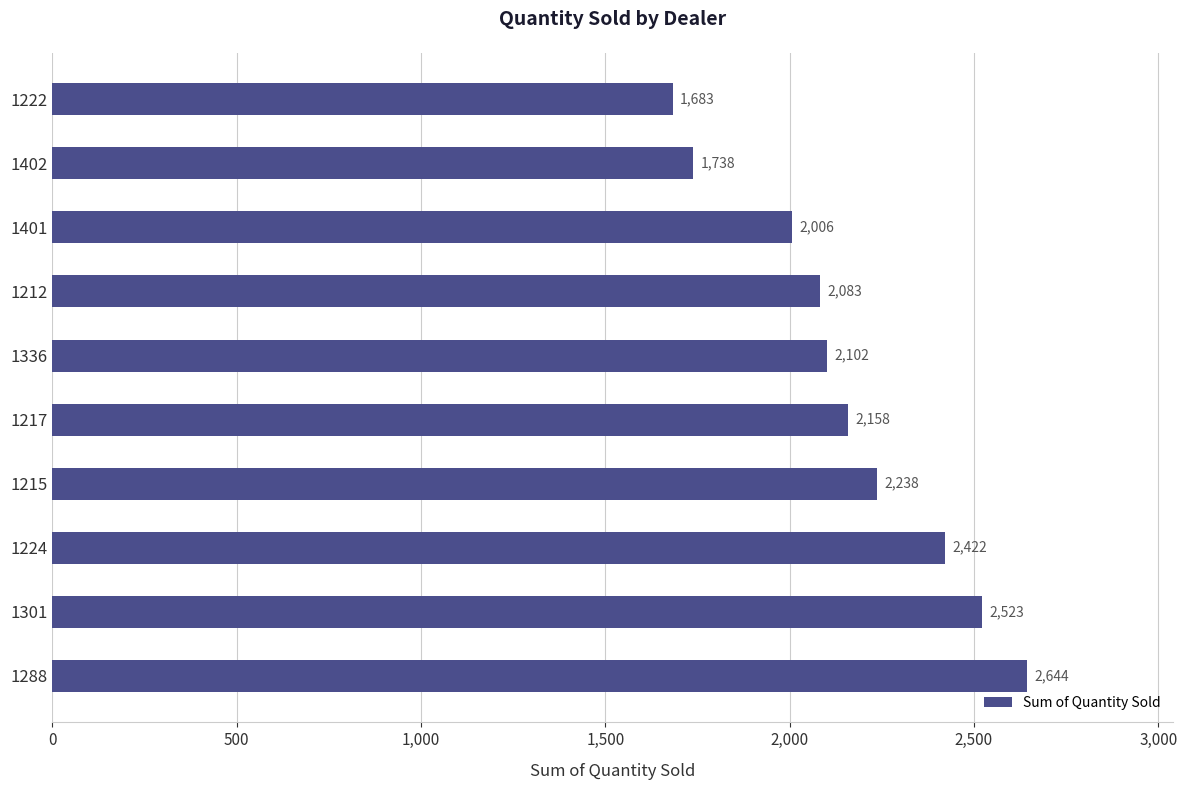

Rank the categories by value from highest to lowest.

1288, 1301, 1224, 1215, 1217, 1336, 1212, 1401, 1402, 1222